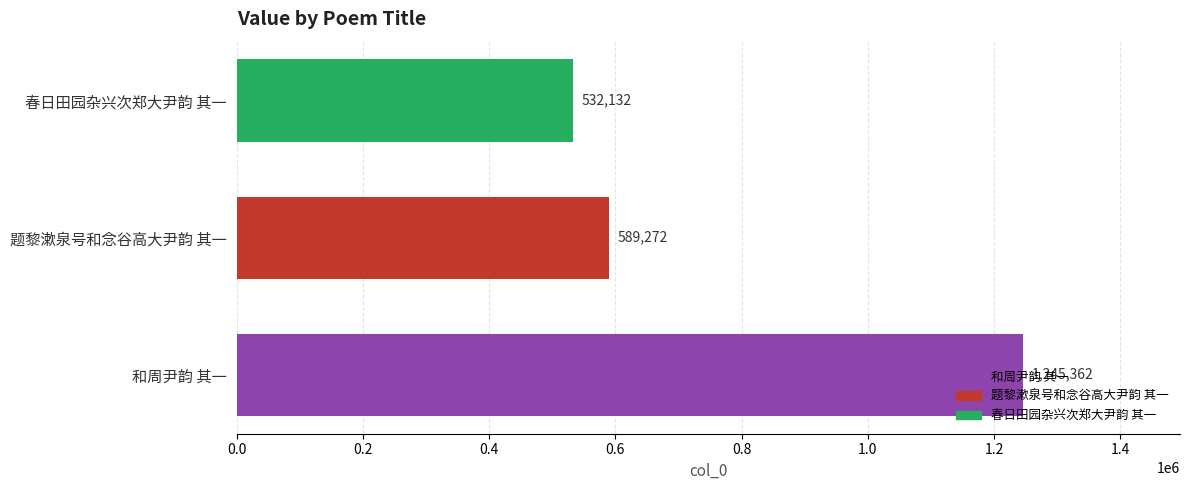

What is the sum of all values?

2366766